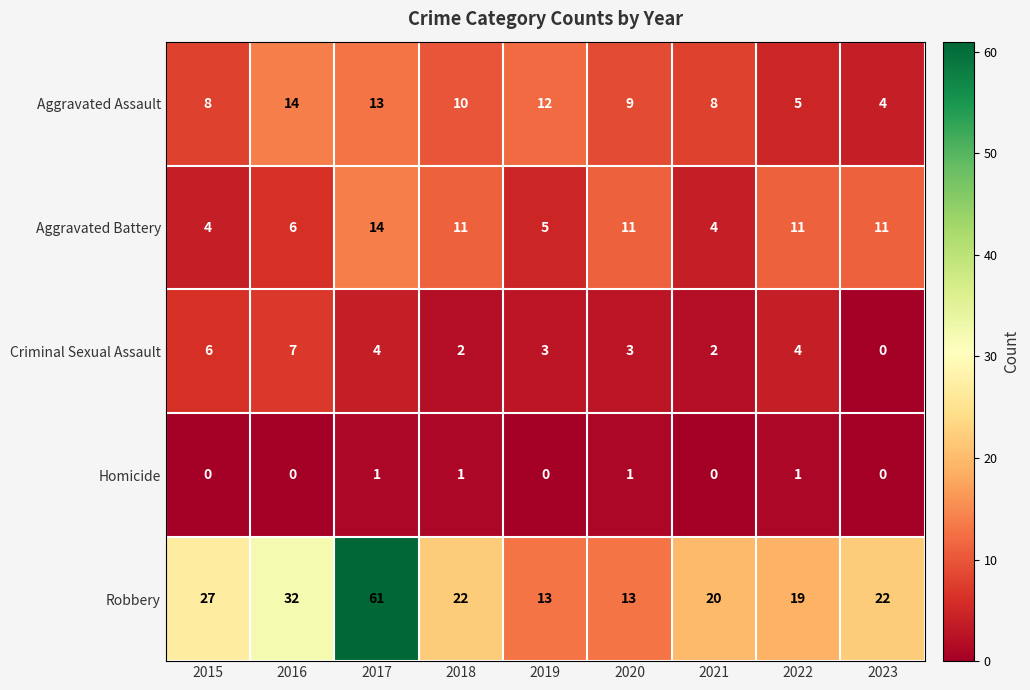

What is the total value across all series at 2018?

46